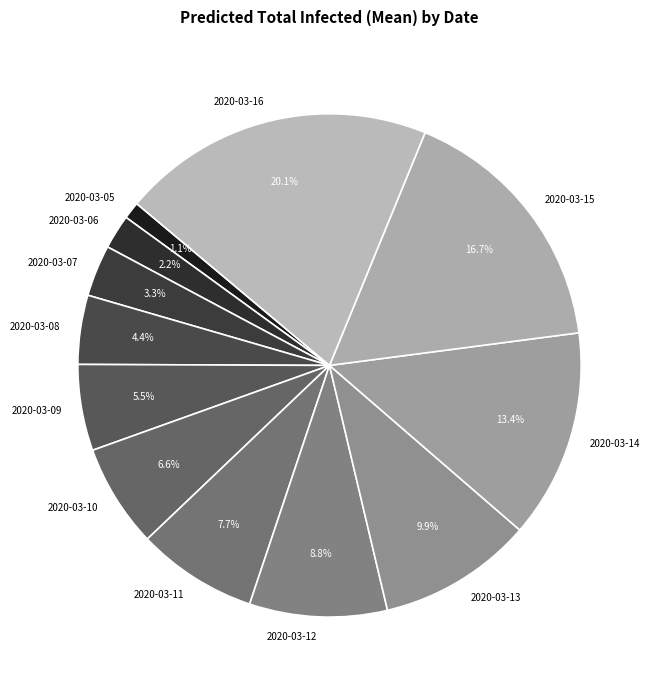

Combined, do 2020-03-08 and 2020-03-06 account for over 50%?

No